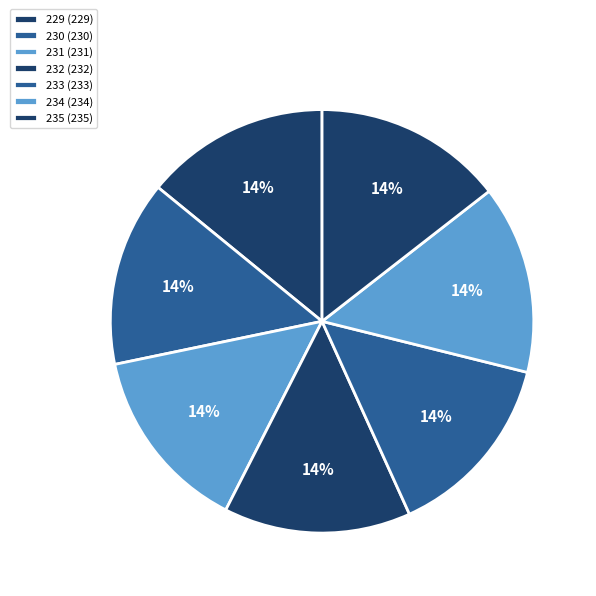

Between 234 and 229, which is larger?

234